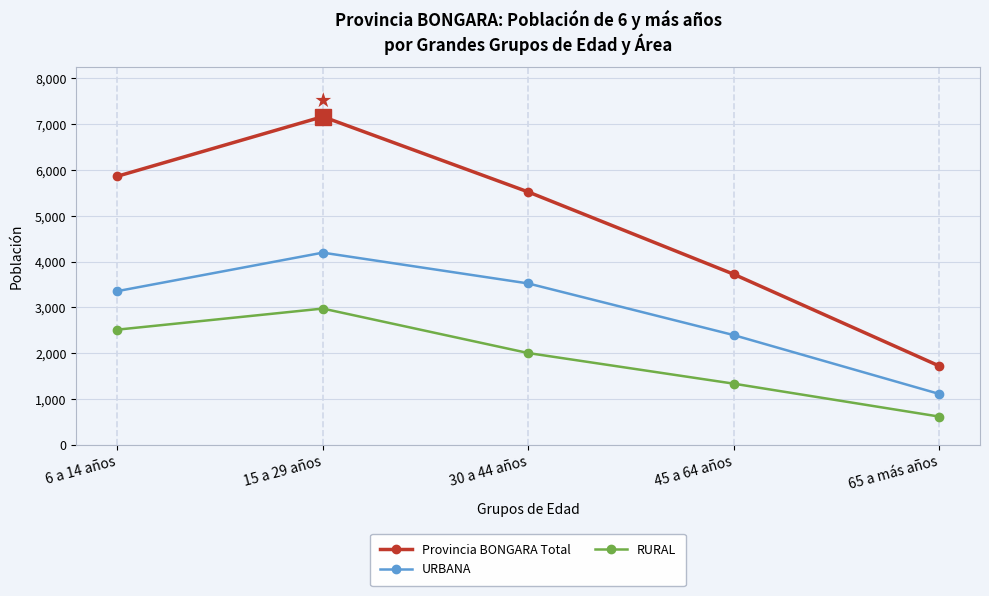

At which label is URBANA closest to 2651?

45 a 64 años